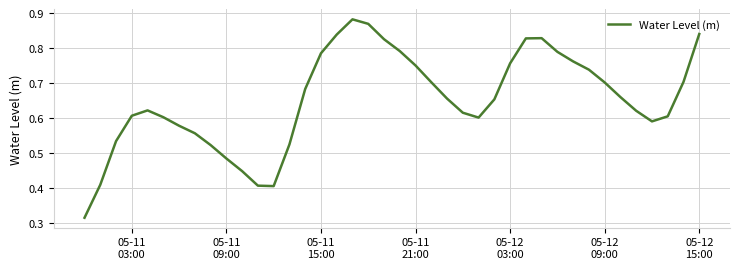

What is the minimum value shown in the chart?

0.3